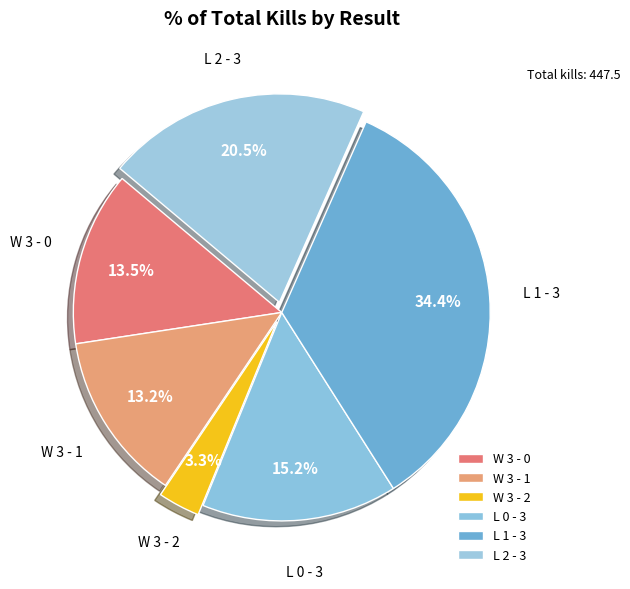

Which category has the biggest portion of the pie?

L 1 - 3